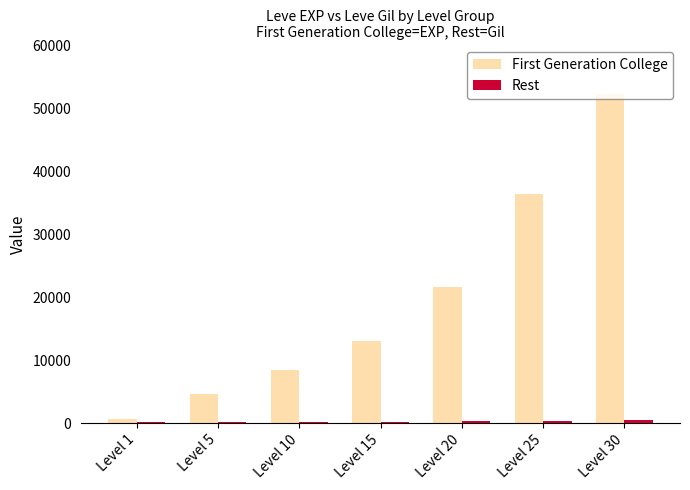

Count the number of data series in this chart.

2